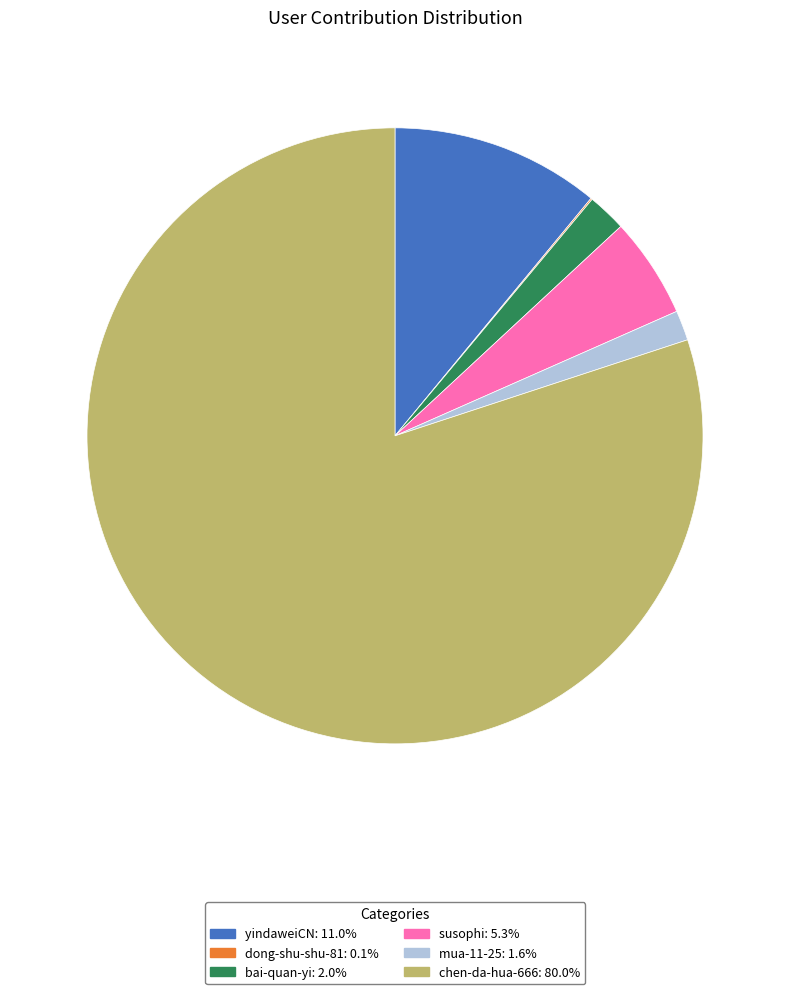

What is the largest slice in the pie chart?

chen-da-hua-666